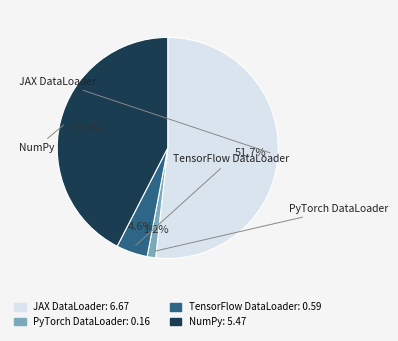

True or false: JAX DataLoader accounts for 42% of the total.

False